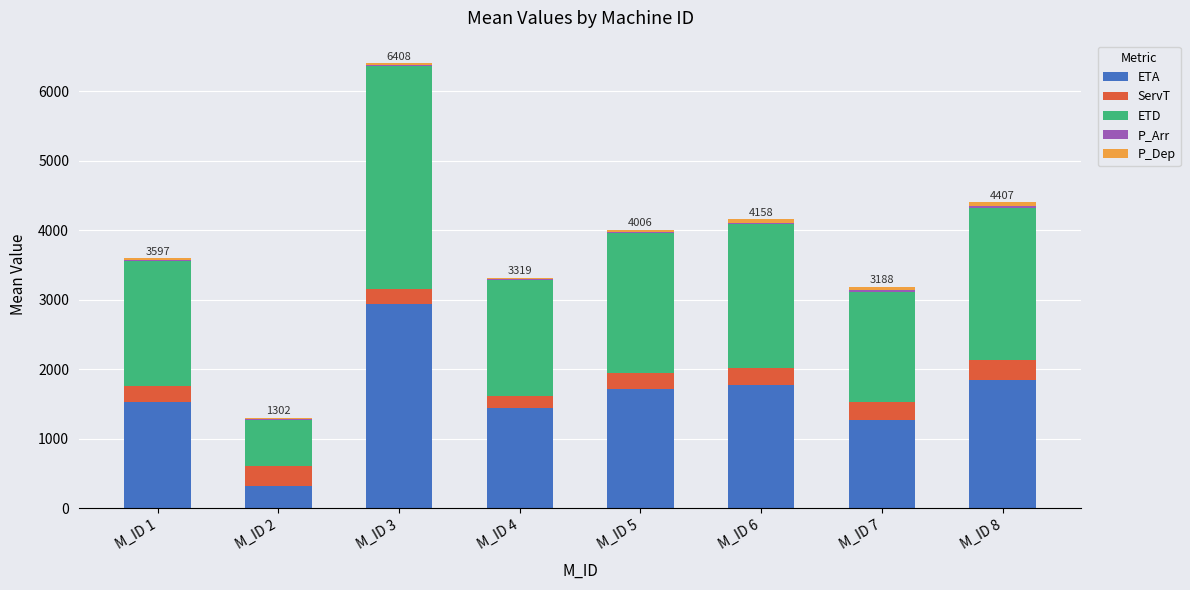

What is the maximum value for ETA?

2944.9